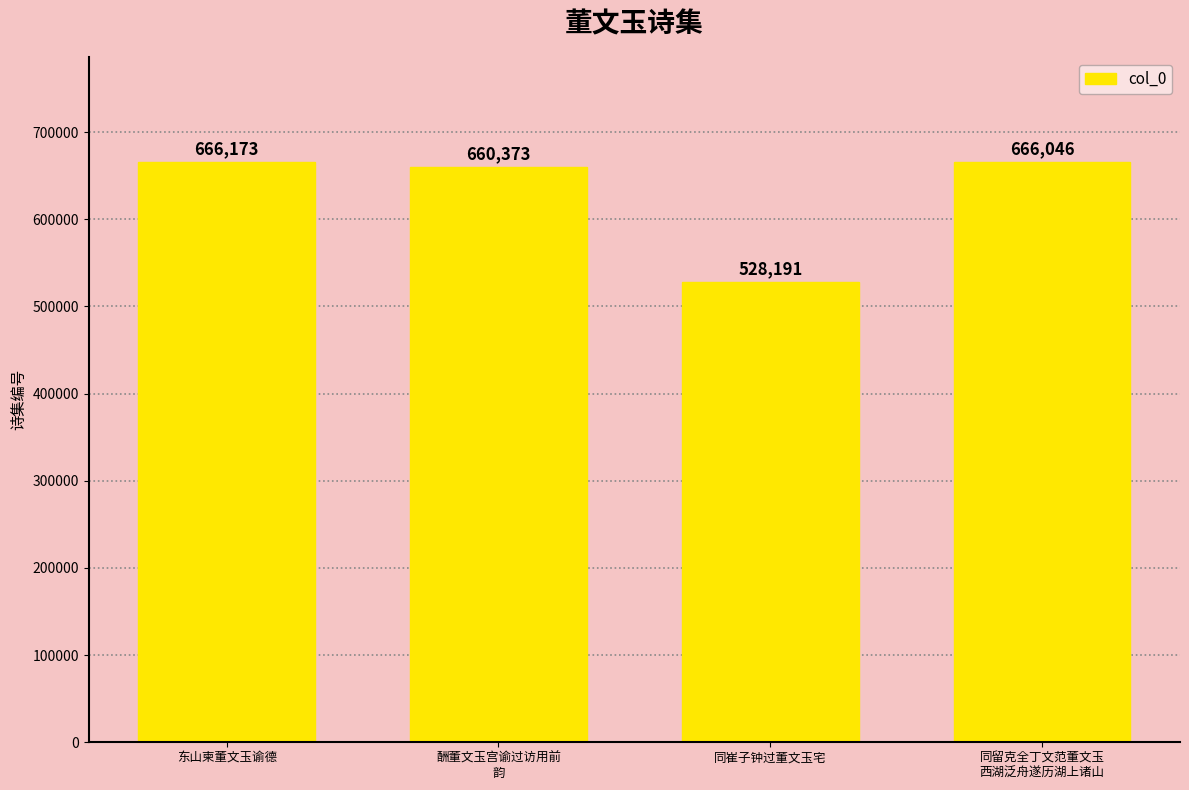

Rank the categories by value from lowest to highest.

同崔子钟过董文玉宅, 酬董文玉宫谕过访用前
韵, 同留克全丁文范董文玉
西湖泛舟遂历湖上诸山, 东山柬董文玉谕德